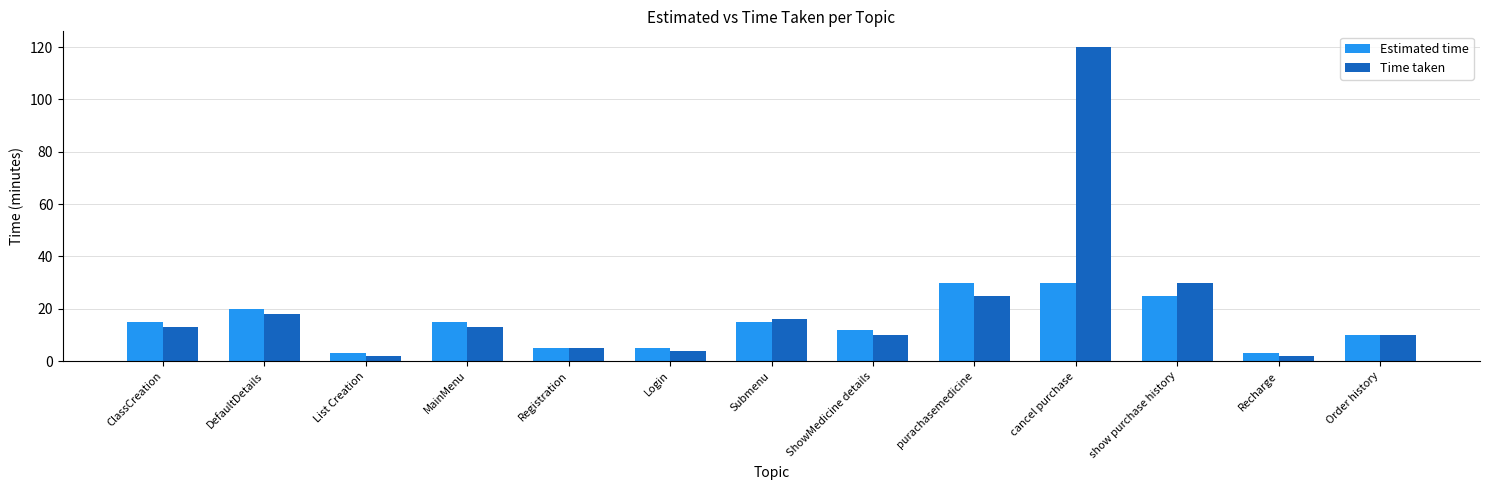

What is the average value of the Estimated time series?

14